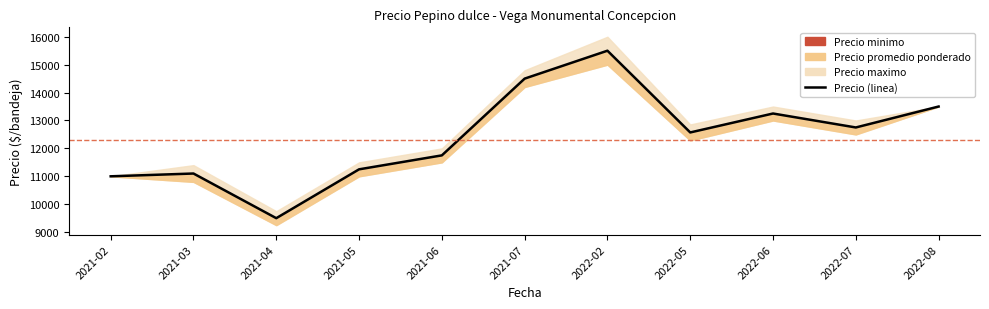

What is the value of the 9th point from the left?

13250.0